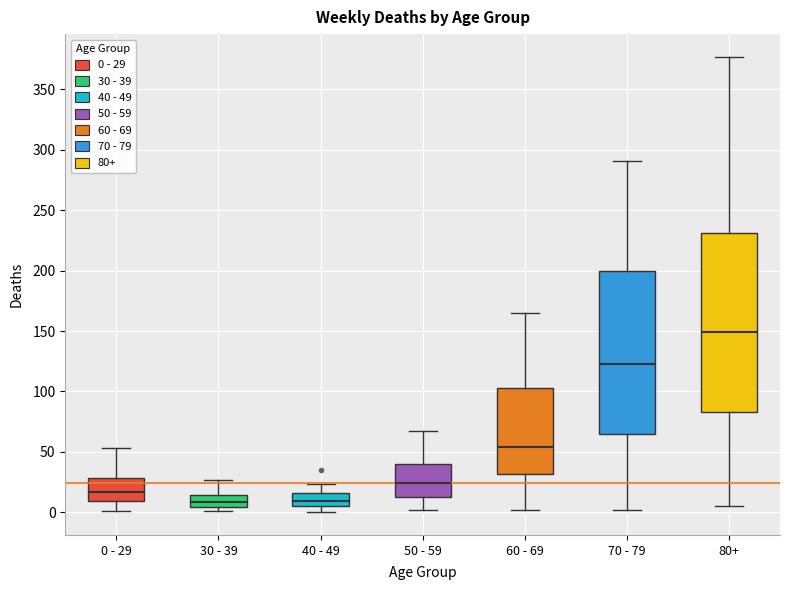

Which box has the highest median line?

80+